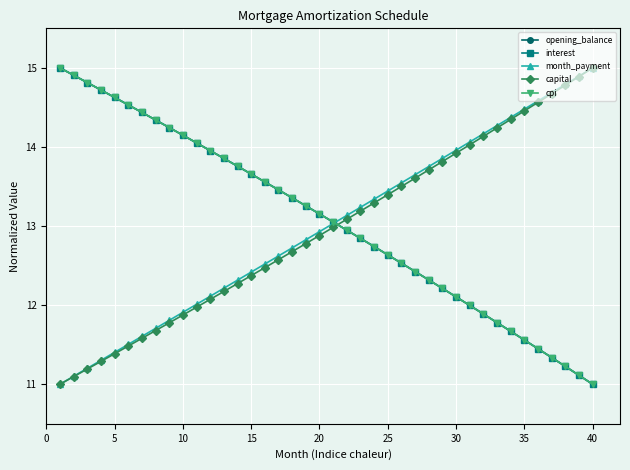

Does the chart have visible grid lines?

Yes